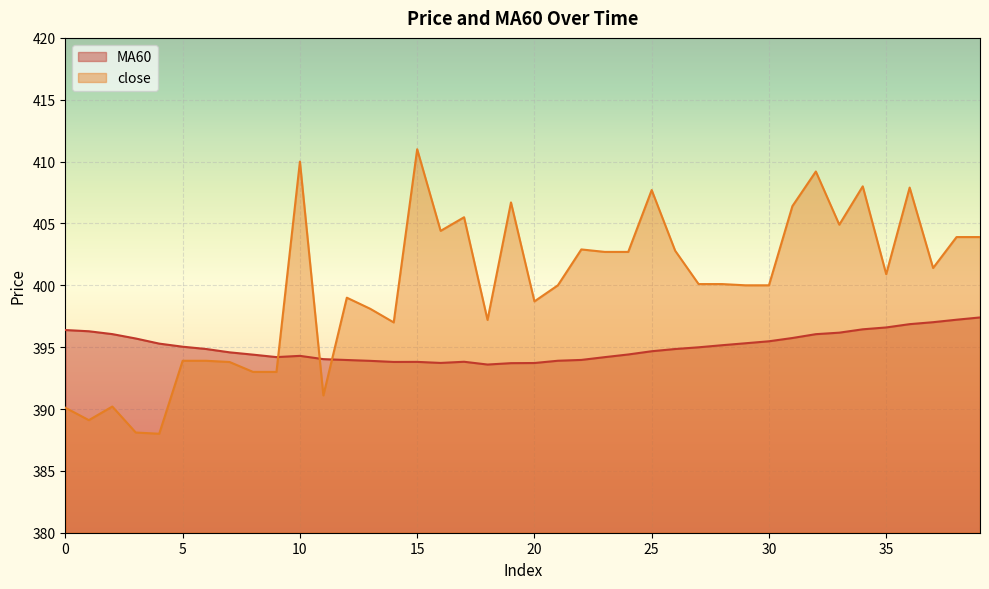

What is the spread (max minus min) of values at 37?

4.4